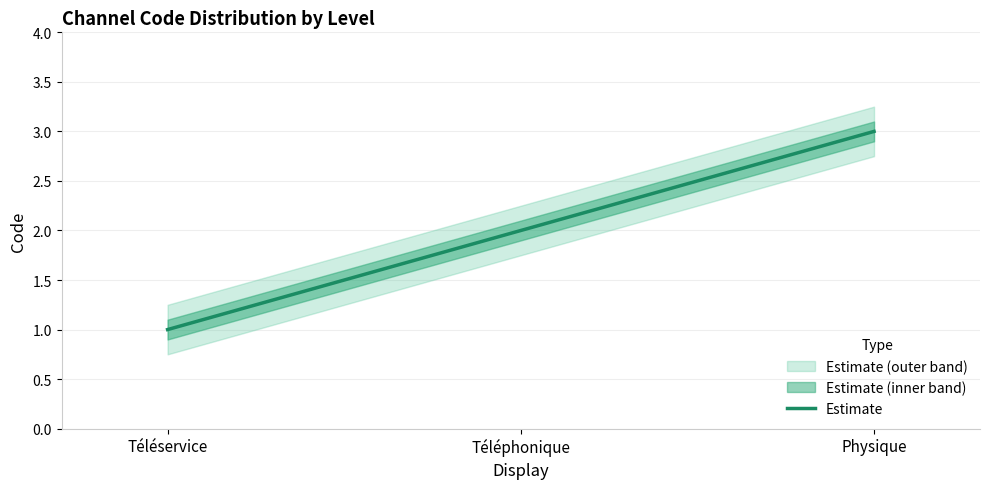

How many values are between 1 and 3?

3